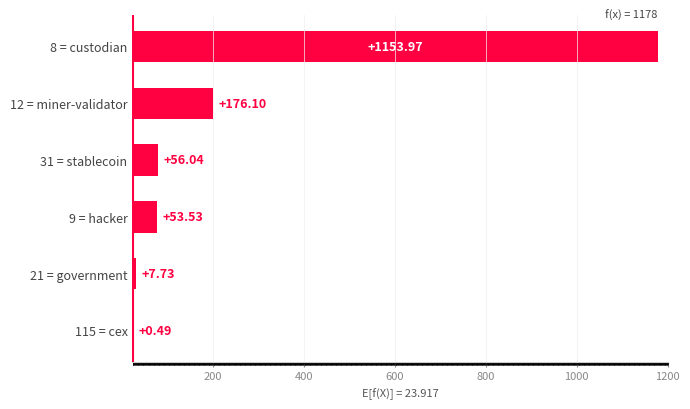

Where is the data nearest to the value 577?

12 = miner-validator